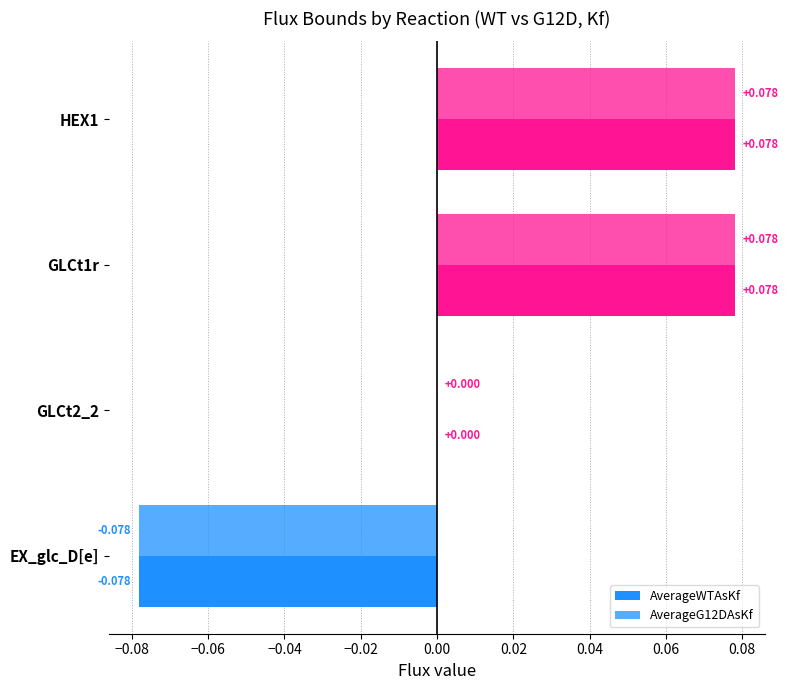

How many data points does each series have?

4